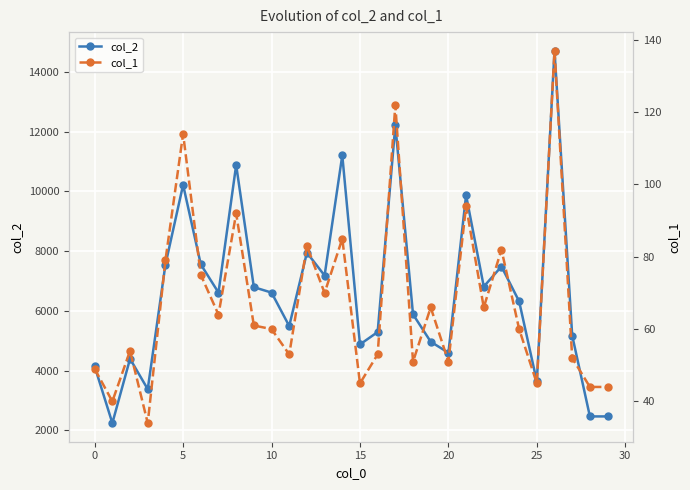

Reading left to right, list all the values displayed in this chart.

col_2: 4138	2240	4394	3377	7547	10221	7557	6613	10886	6794	6612	5492	7949	7184	11212	4876	5291	12216	5883	4966	4597	9875	6814	7486	6318	3634	14715	5173	2464	2464
col_1: 49	40	54	34	79	114	75	64	92	61	60	53	83	70	85	45	53	122	51	66	51	94	66	82	60	45	137	52	44	44